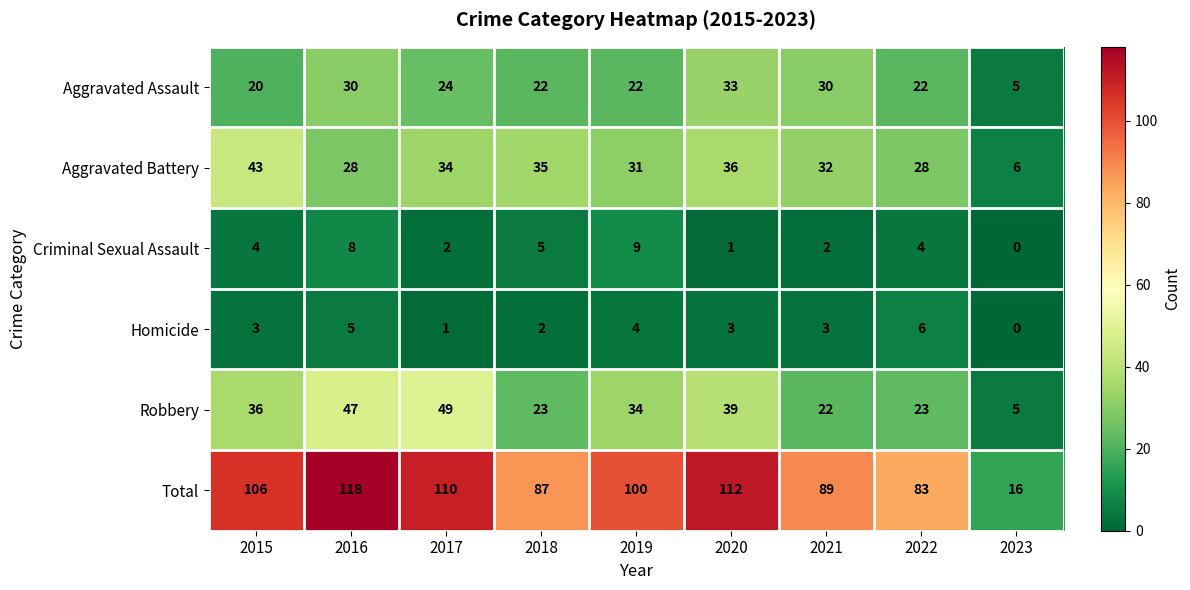

At how many categories does at least one series exceed 111?

2